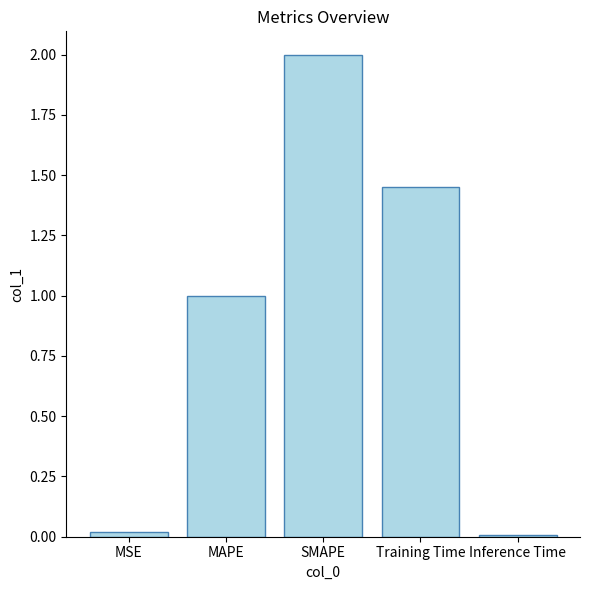

What is the average value?

0.9